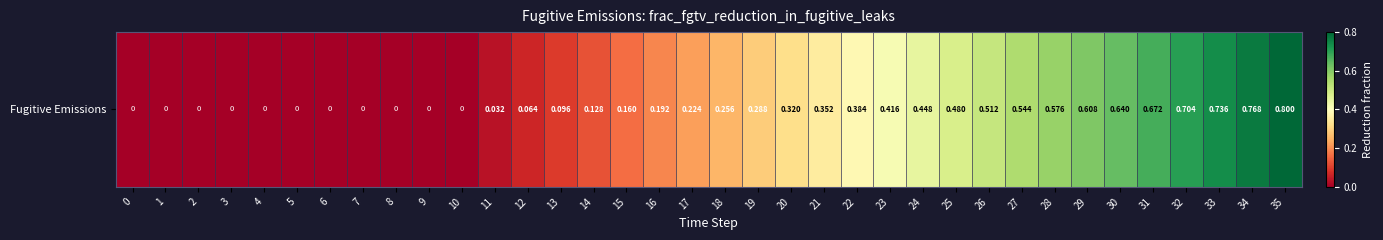

What is the greatest value displayed?

0.8